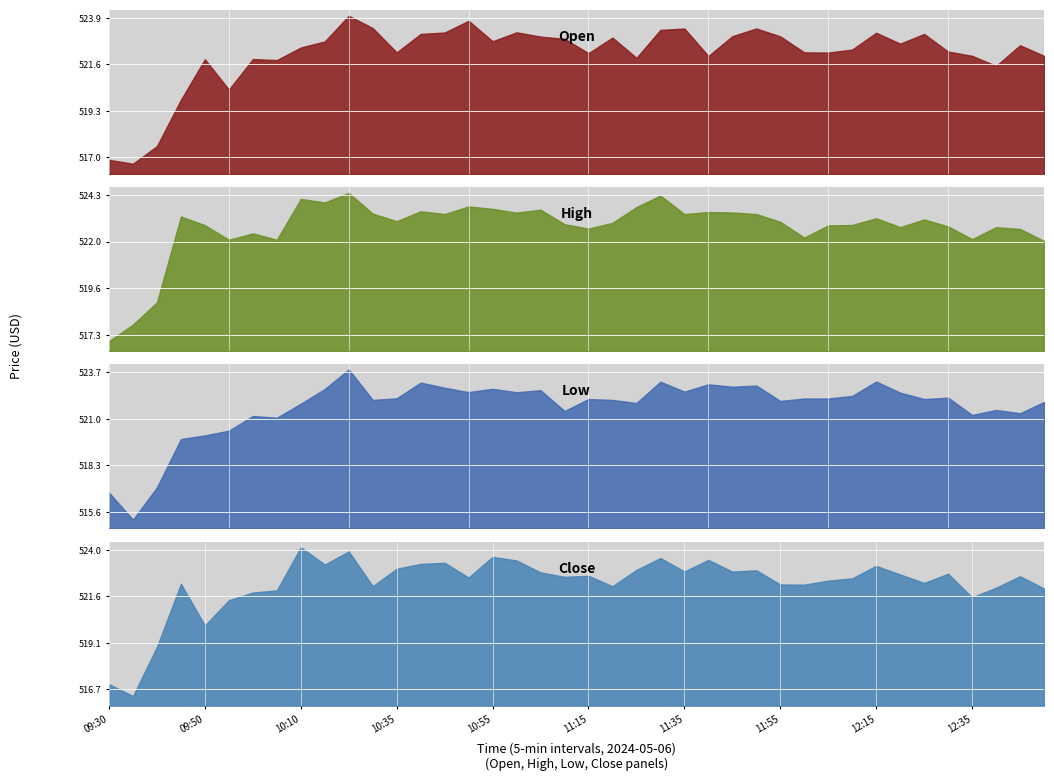

What position from the right is 10:55?

24